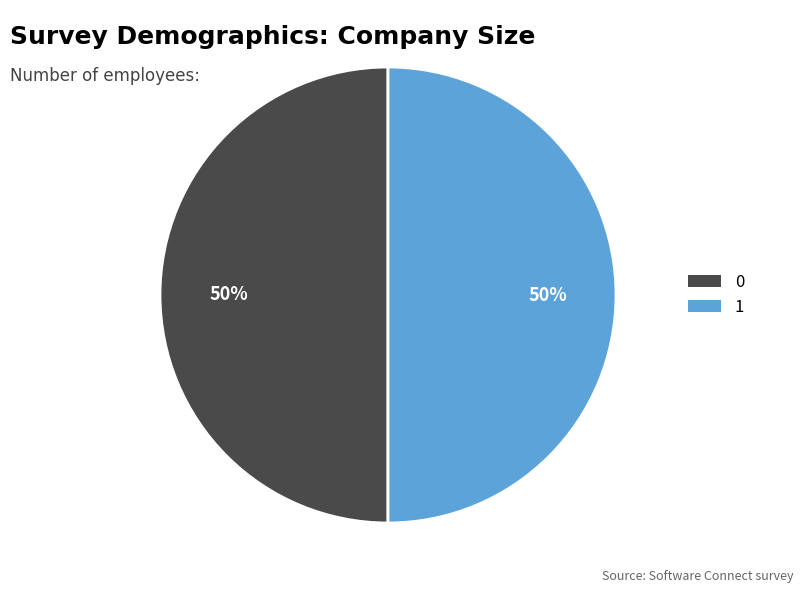

How many segments does this pie chart have?

2